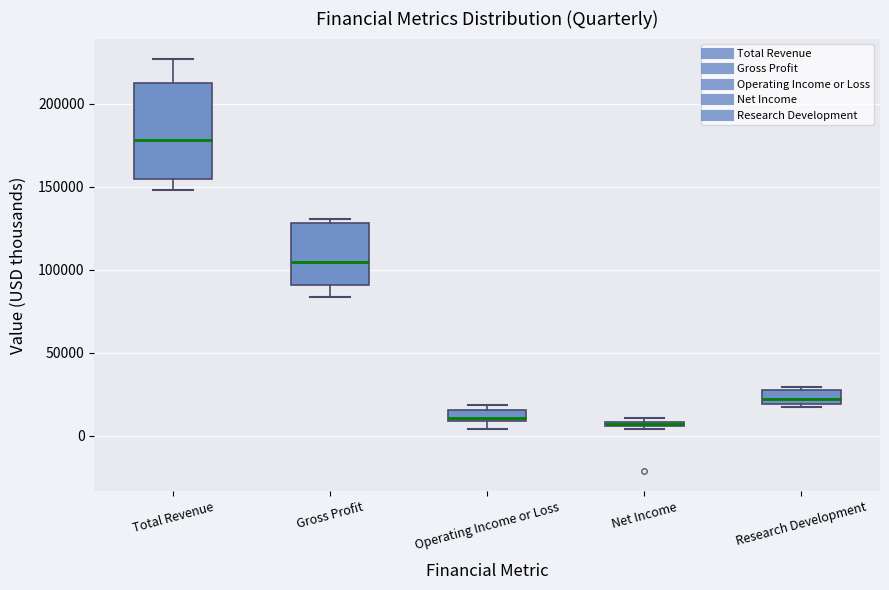

Which box is the tallest, from its lower edge to its upper edge?

Total Revenue